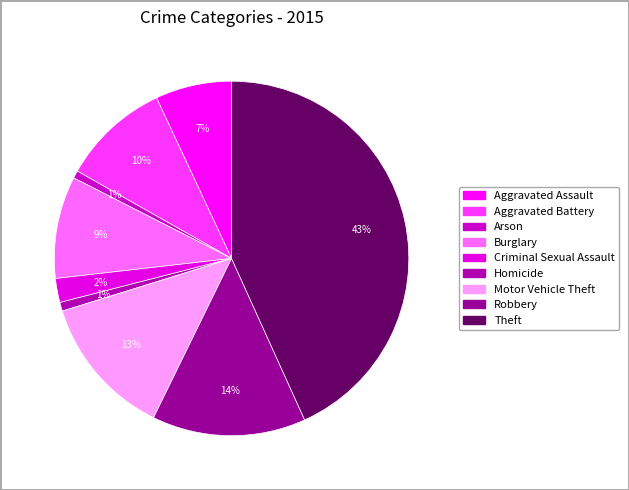

What percentage is the Criminal Sexual Assault slice, to the nearest percent?

2%